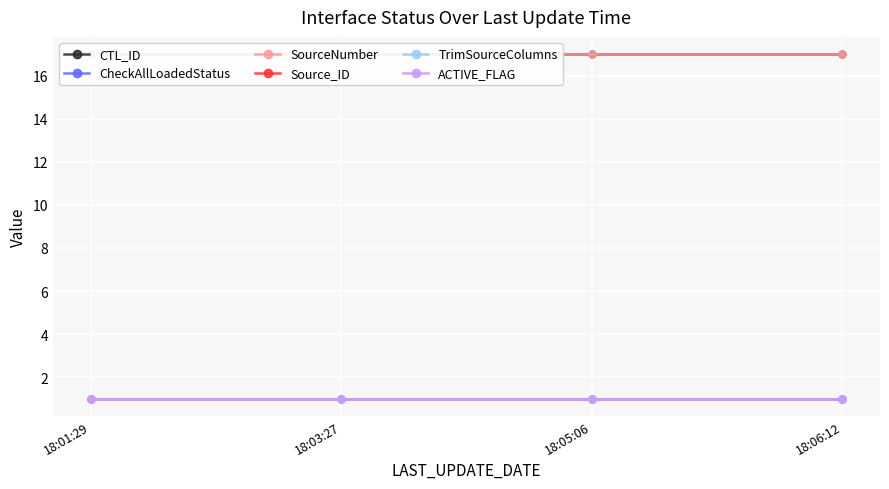

Count the number of data series in this chart.

6